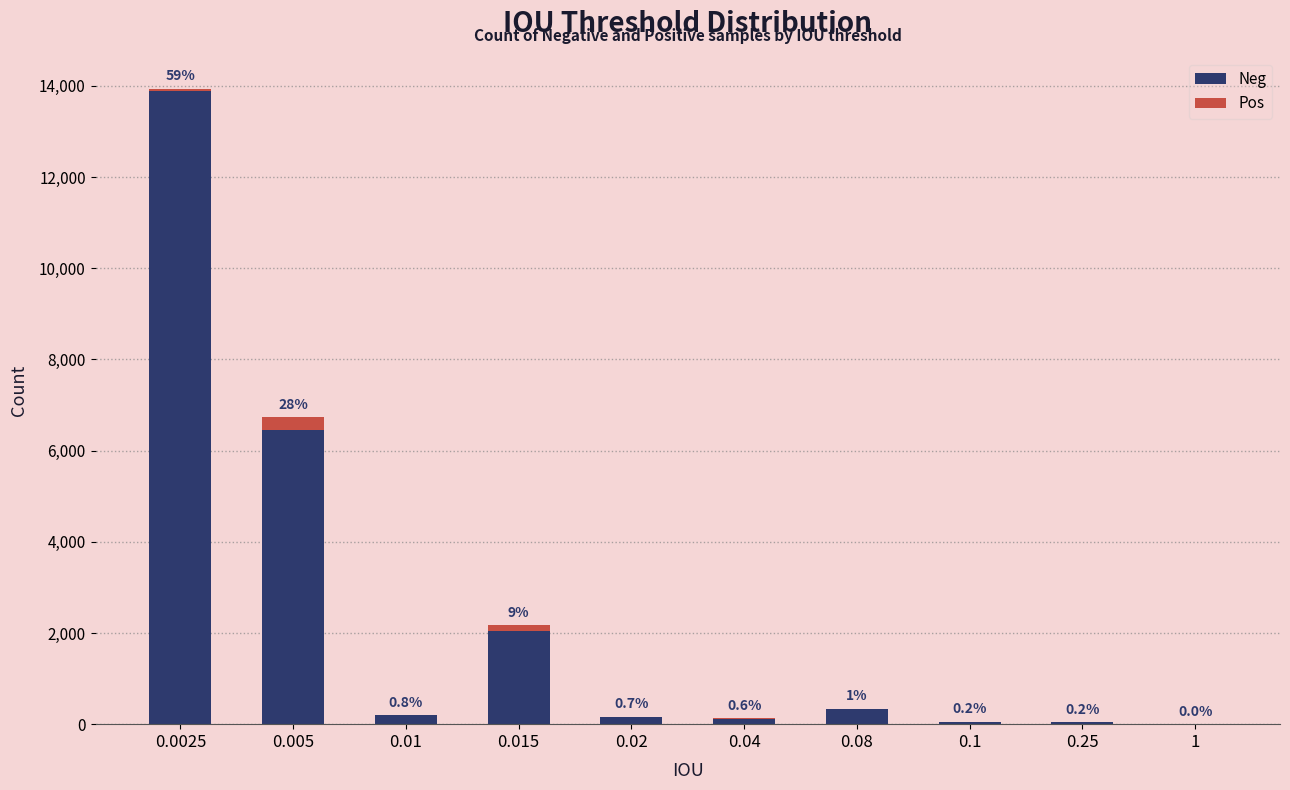

Which category has the lowest value in the Neg series?

1